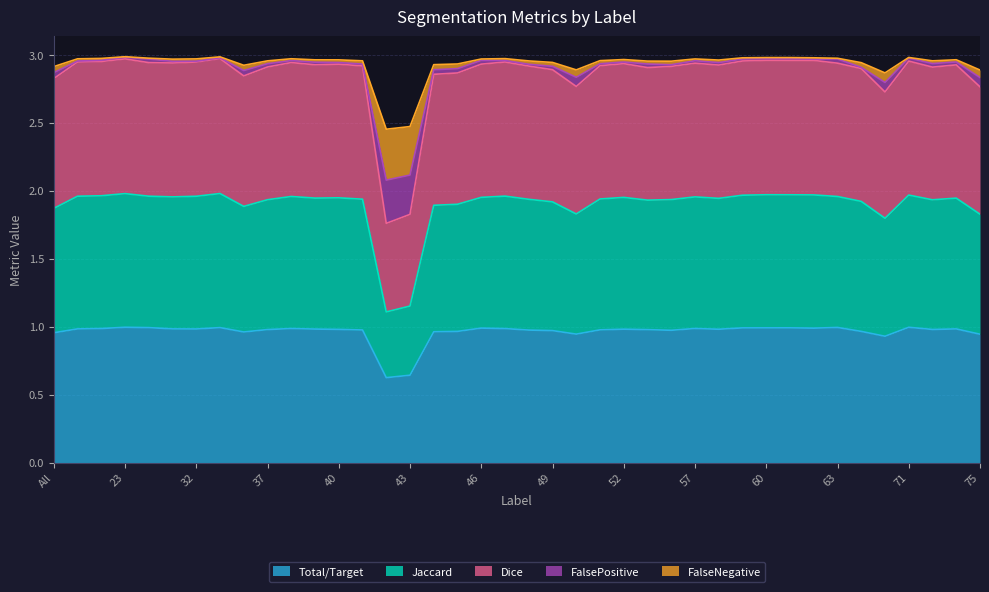

How many interior local peaks does the Total/Target series have?

10